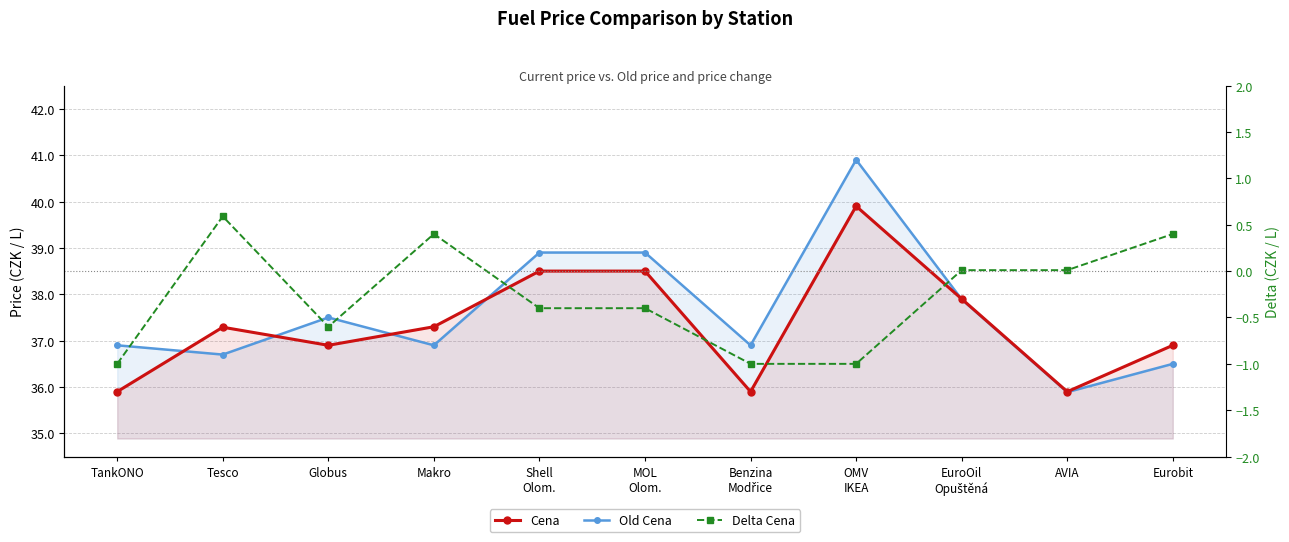

At how many categories does at least one series exceed 39?

1